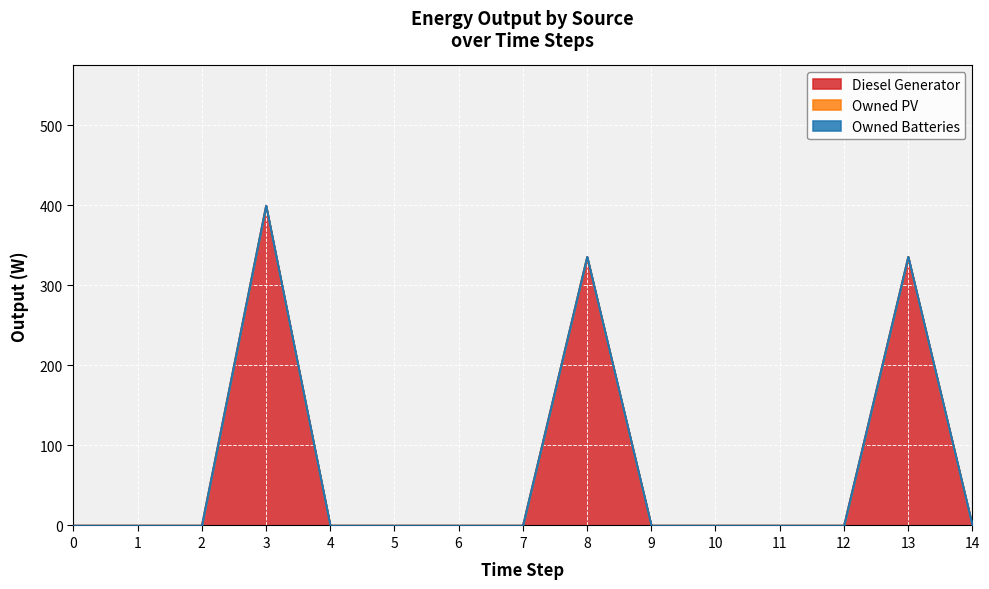

What is the total value across all series at 3?

400